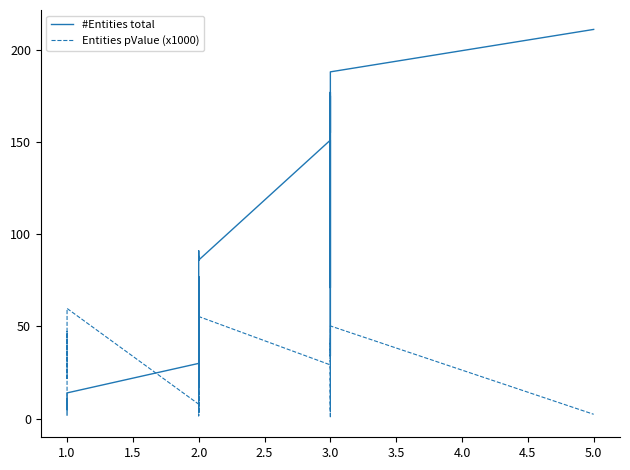

How many lines are shown in the chart?

2